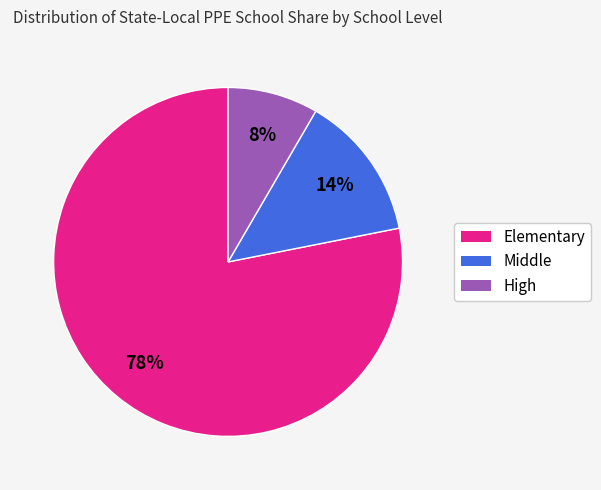

How many segments does this pie chart have?

3